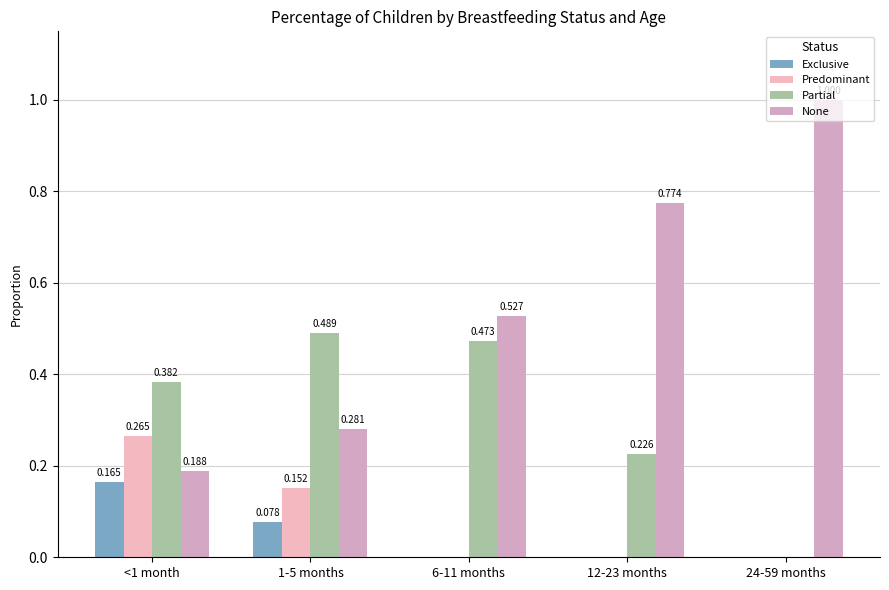

What is the difference between the maximum and minimum values in the Predominant series?

0.3